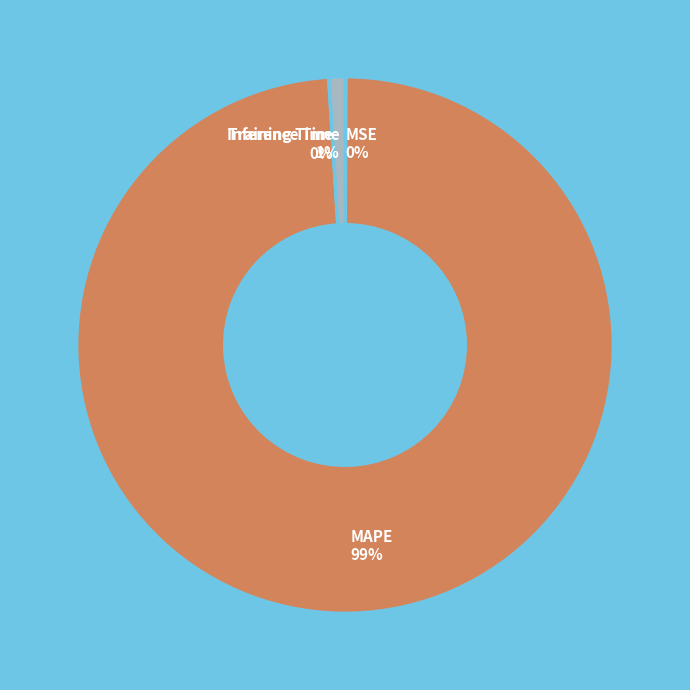

Is it true that MAPE is 99% of the pie?

True